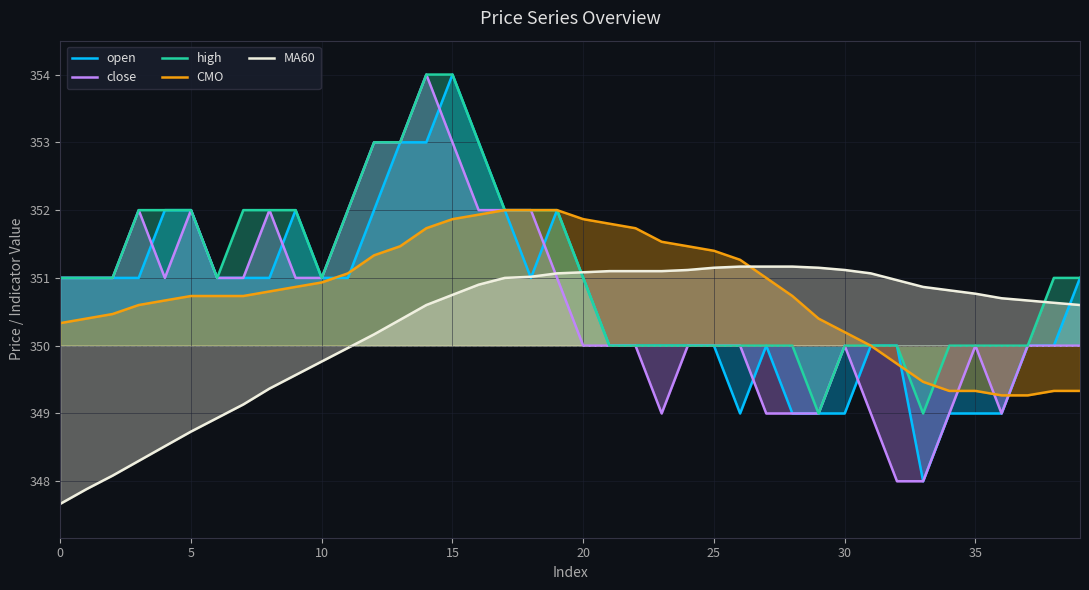

How many times do close and CMO cross each other?

3